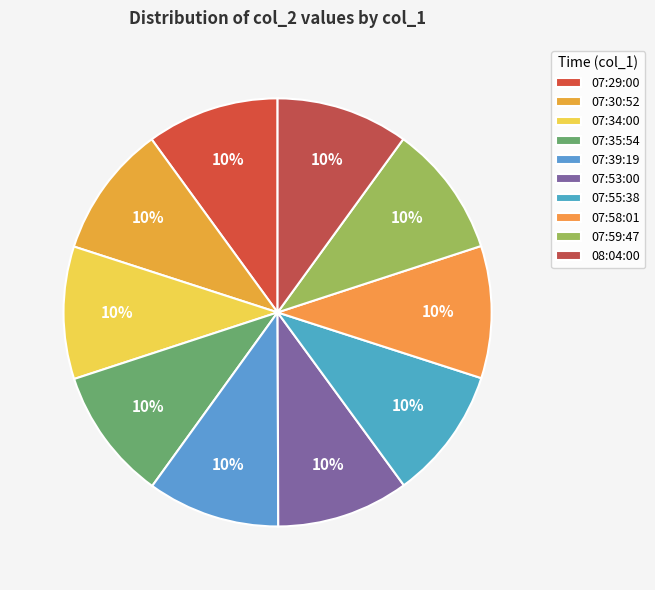

Does 07:58:01 account for over 50% of the chart?

No